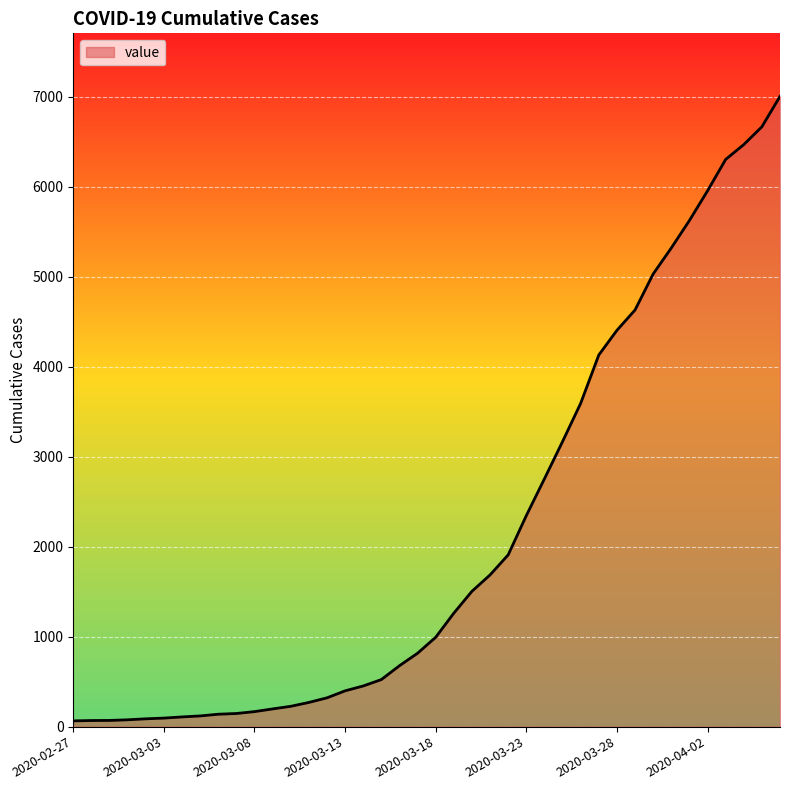

How many lines are shown in the chart?

1